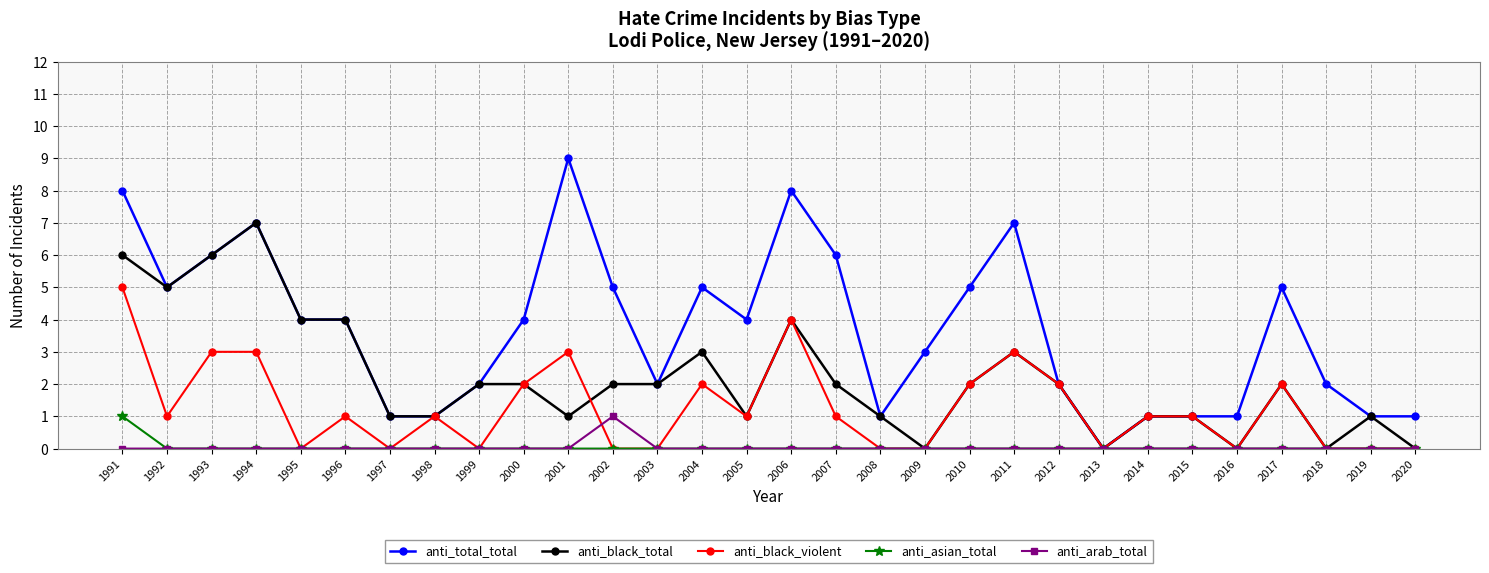

Which category has the highest value across all series?

2001